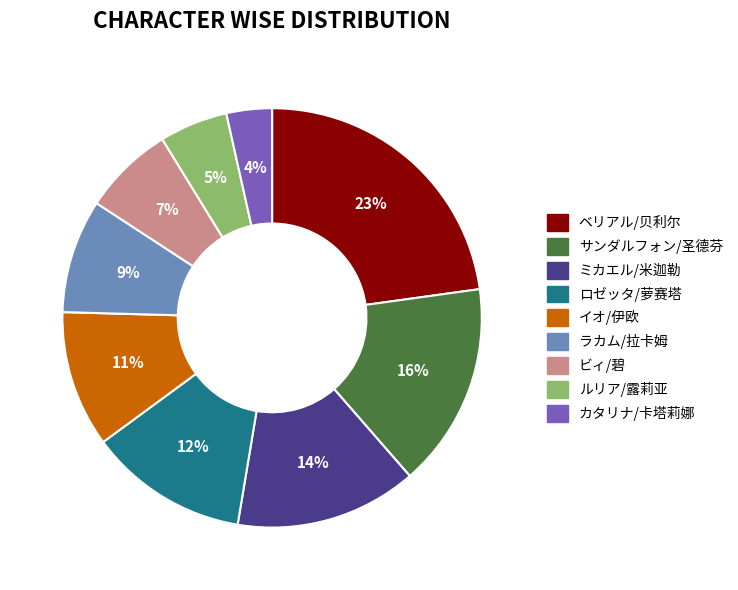

To the nearest percent, what is the difference between the サンダルフォン/圣德芬 and カタリナ/卡塔莉娜 slice percentages?

12%